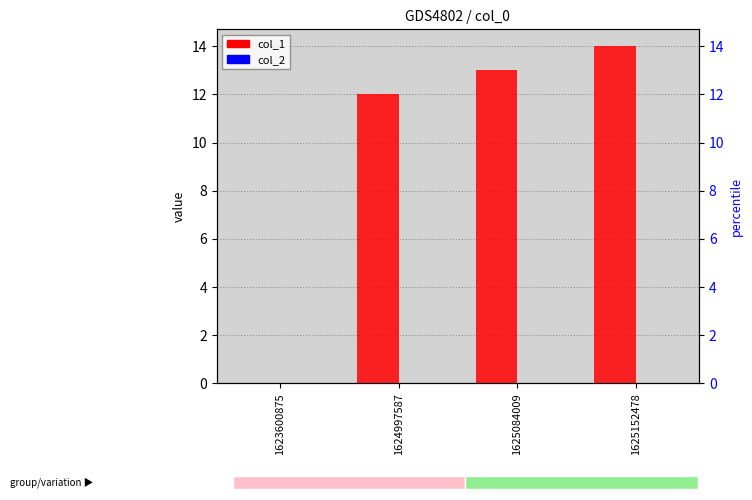

What is the greatest value displayed?

14